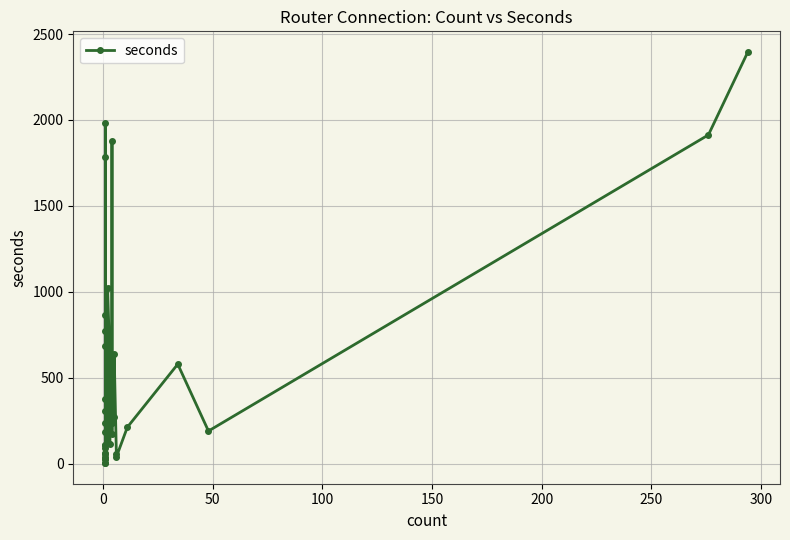

What is the smallest value displayed?

3